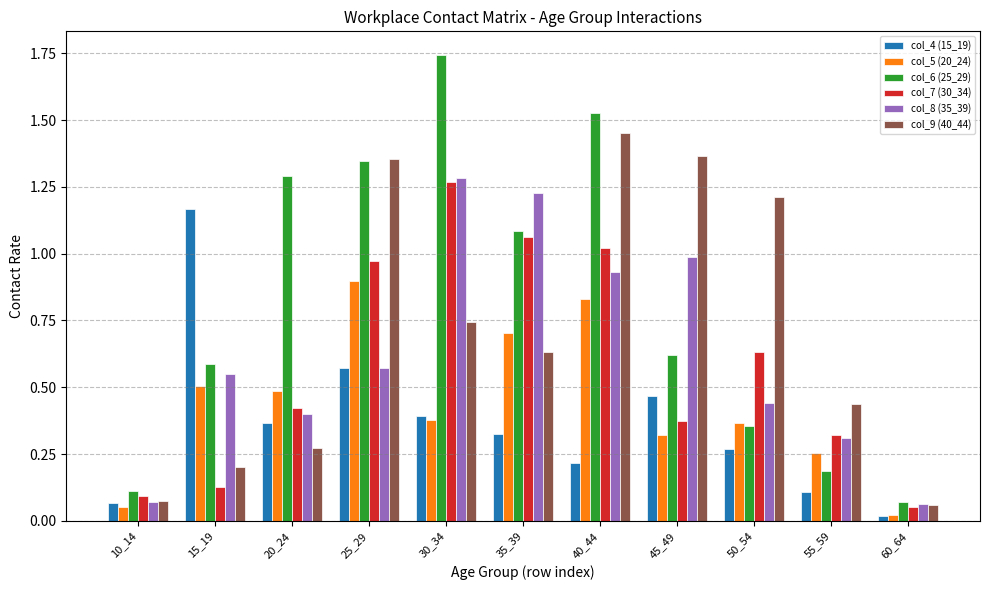

Which category has the highest value in the col_6 (25_29) series?

30_34